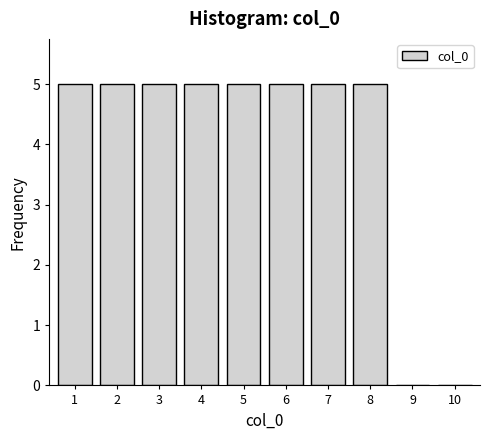

Reading right to left, what are all the values shown in this chart?

10=0	9=0	8=5	7=5	6=5	5=5	4=5	3=5	2=5	1=5